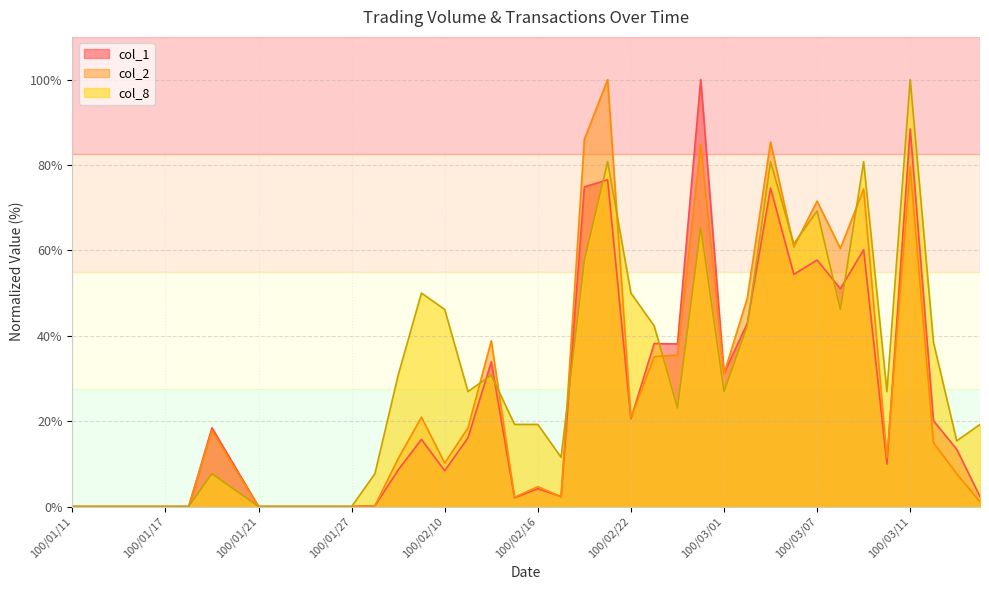

What is the label of the 29th point from the right?

100/01/26